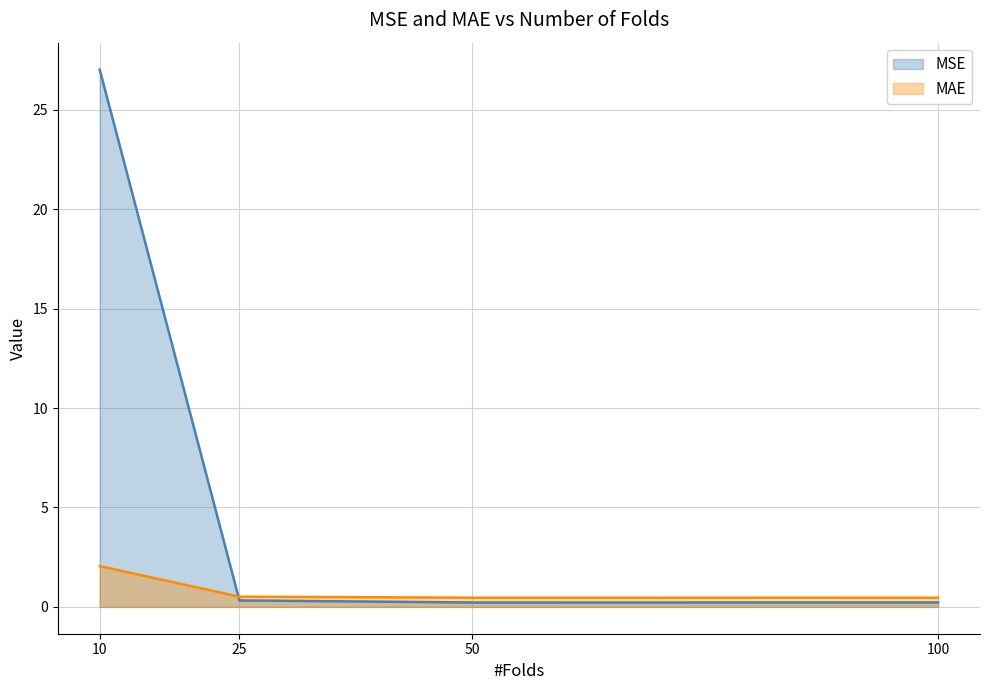

Which series has the largest total across all categories?

MSE